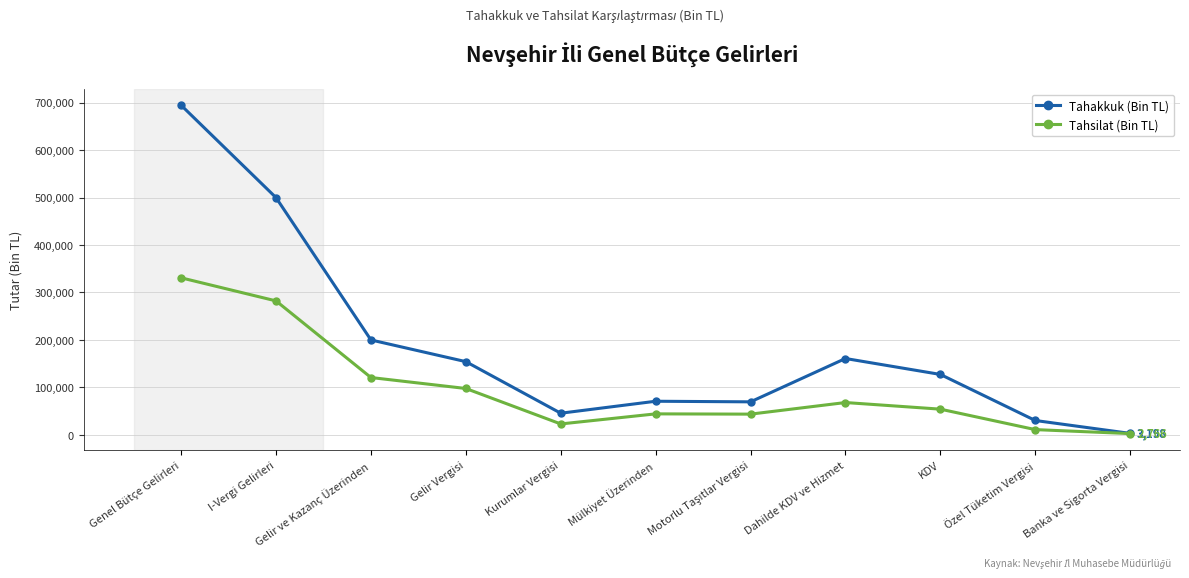

What position from the right is Genel Bütçe Gelirleri?

11